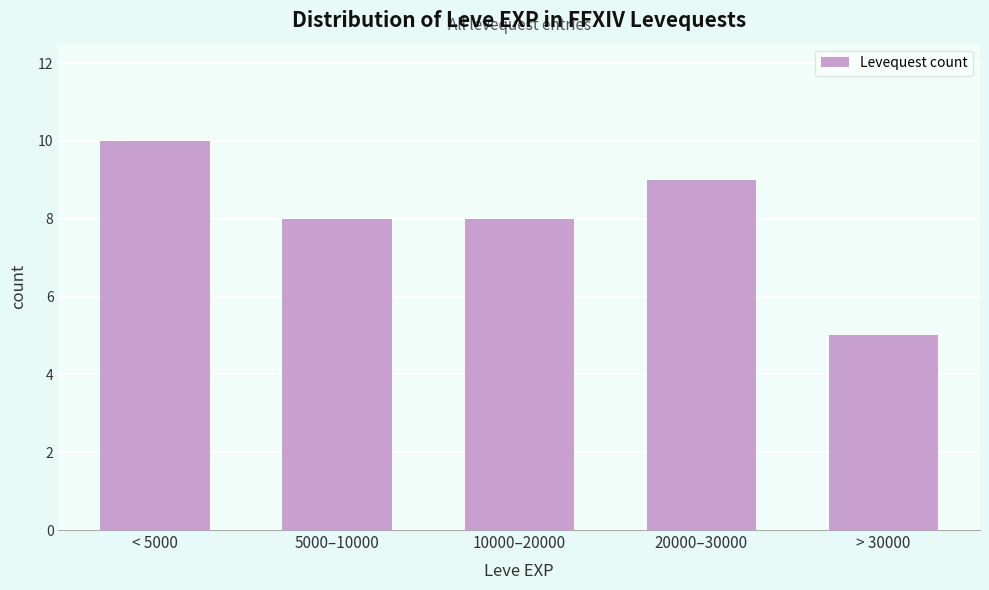

Reading right to left, transcribe all the data shown in this chart.

5	9	8	8	10